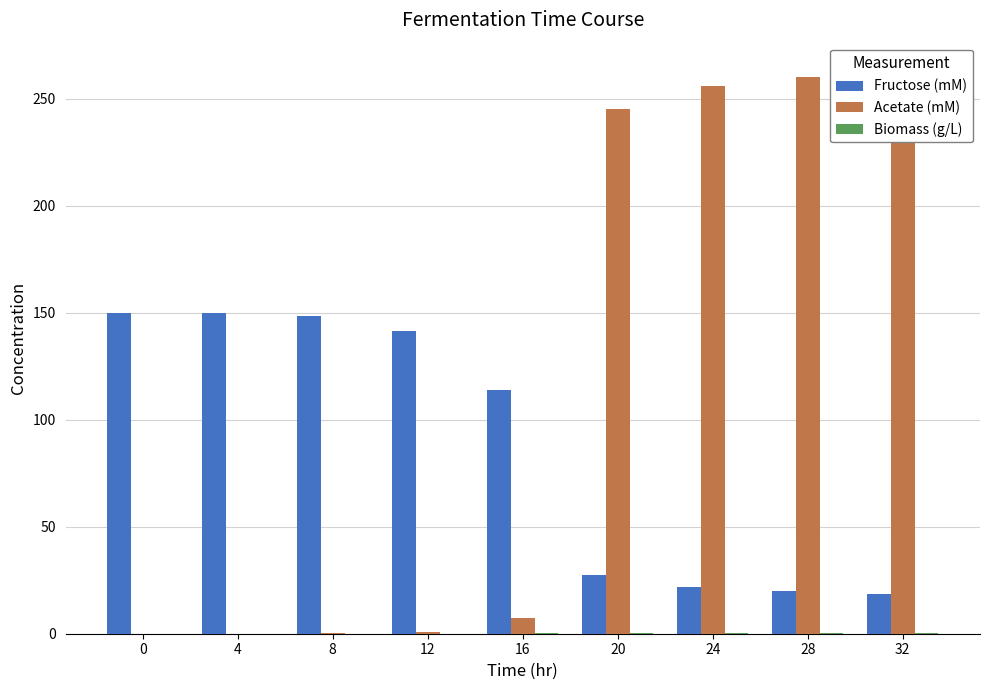

True or false: Acetate (mM) has a value of 349.9 at 24.

False